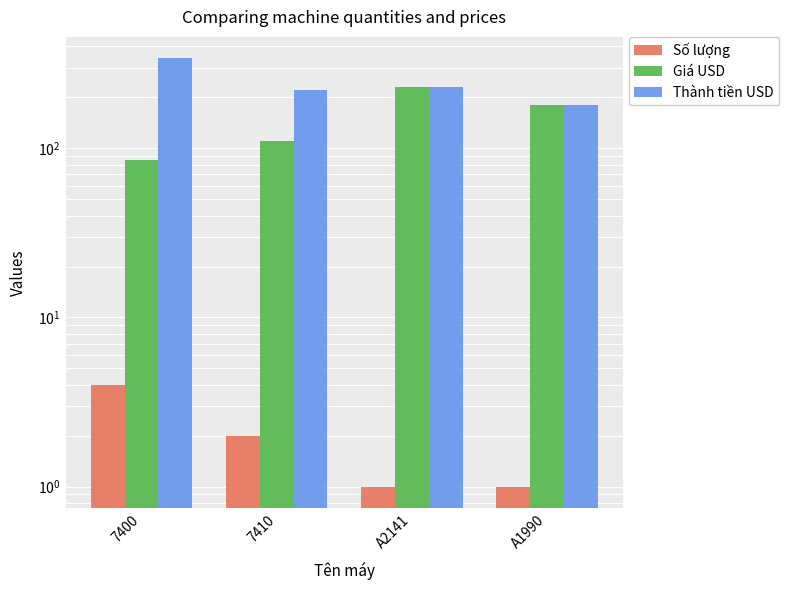

List the series in order of their overall mean, highest first.

Thành tiền USD, Giá USD, Số lượng